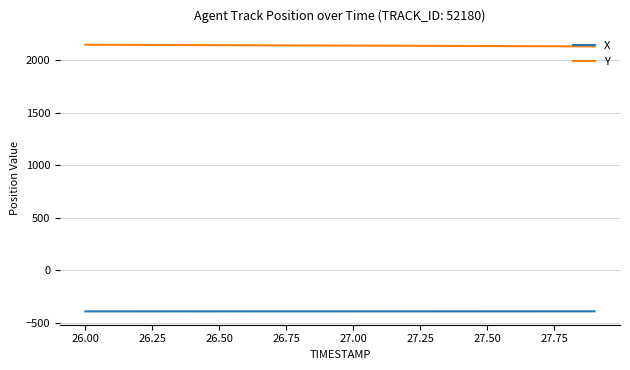

Rank the series by their maximum value, from highest to lowest.

Y, X